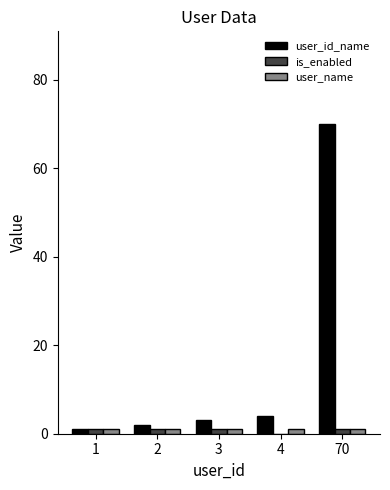

Count the number of data series in this chart.

3